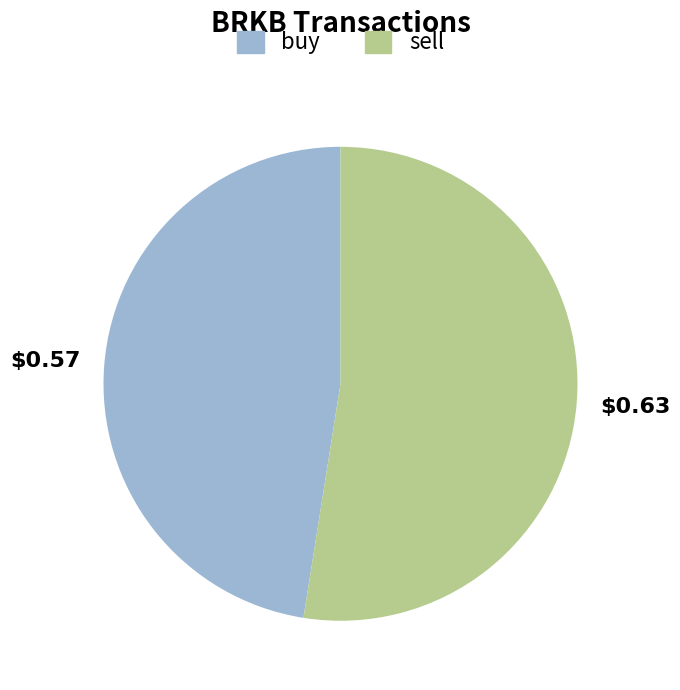

How many segments does this pie chart have?

2